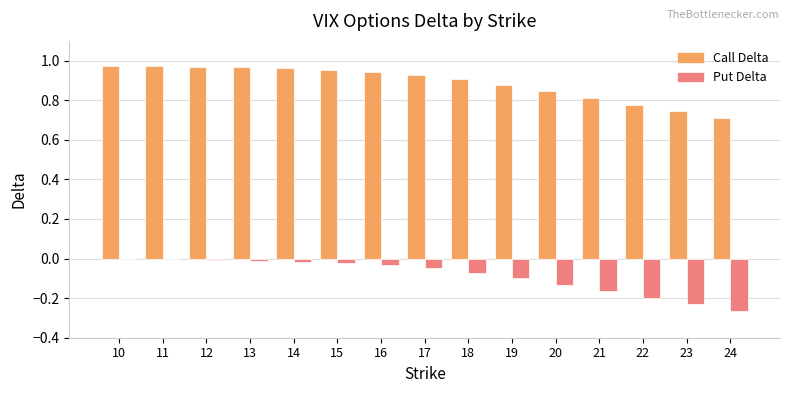

Is the value of Call Delta at 24 greater than the value of Put Delta at 13?

Yes